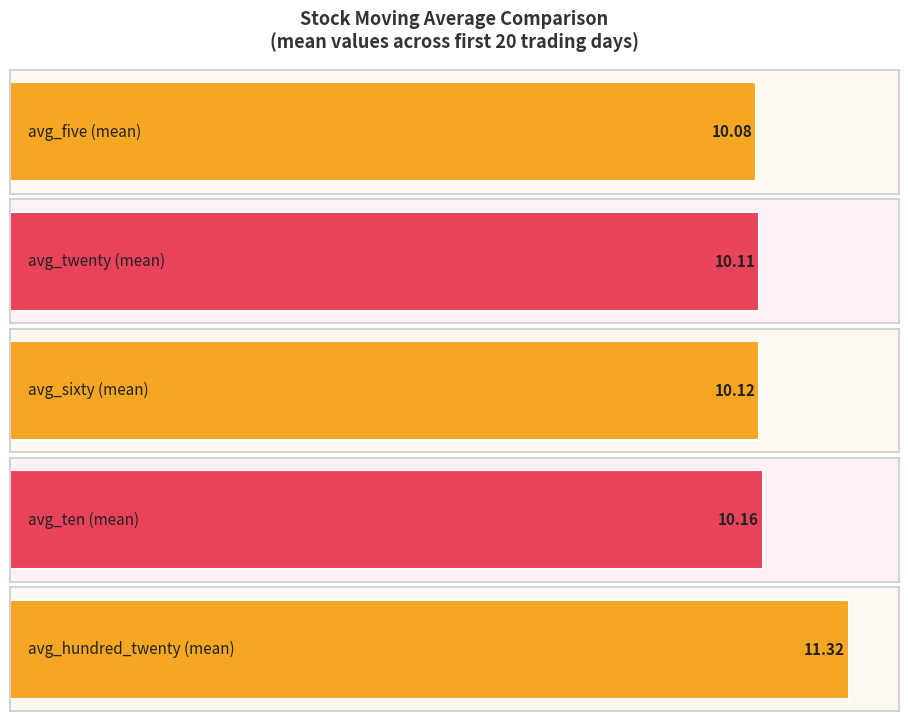

The avg_five series shows 2.6 at 2017/01/12. True or false?

False